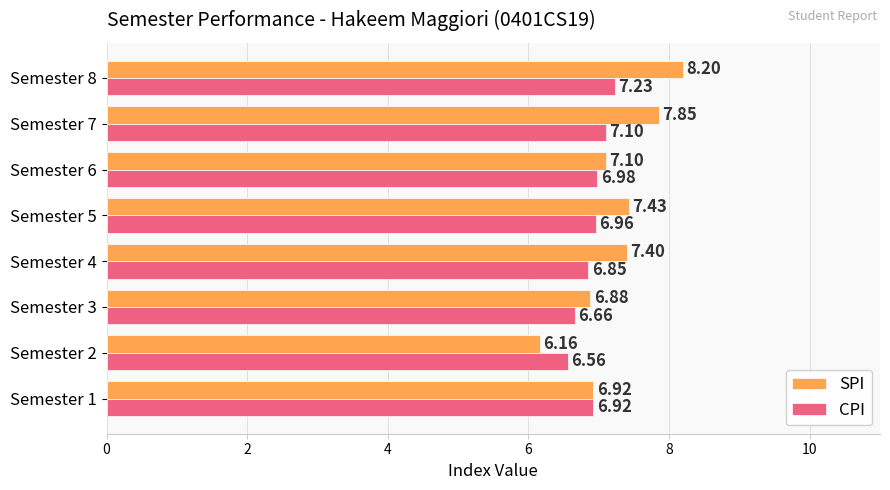

Between Semester 2 and Semester 4, which series saw the biggest shift?

SPI